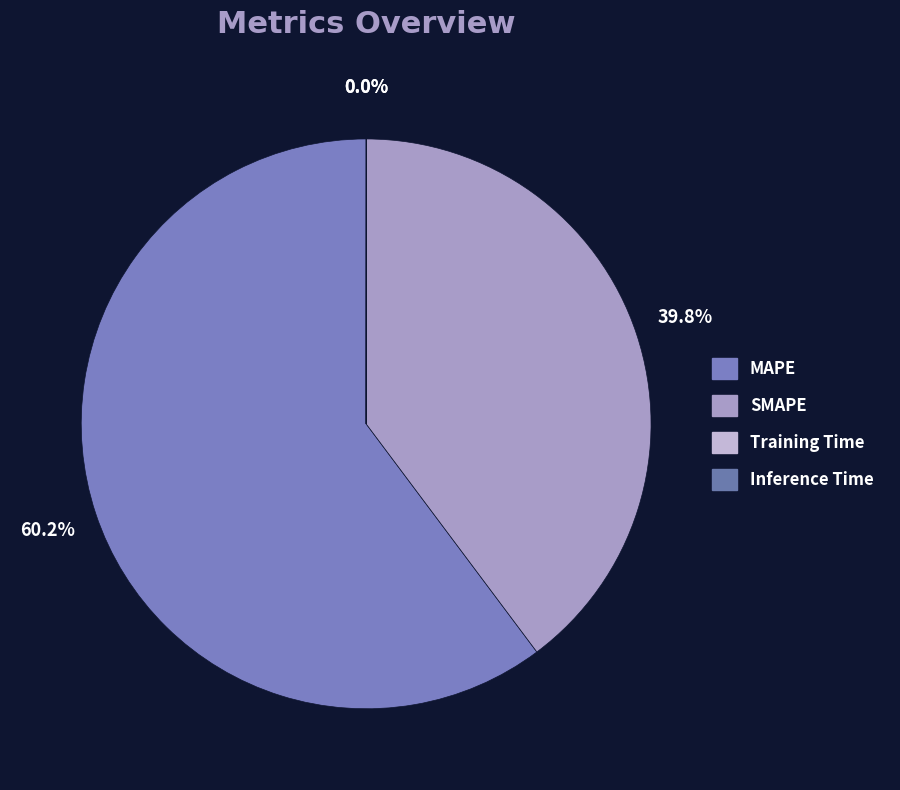

Which category accounts for the majority?

MAPE